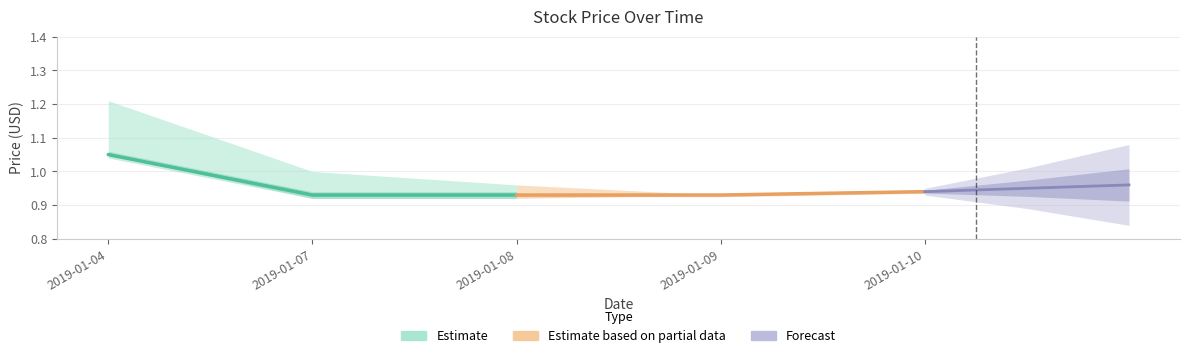

Which label corresponds to the largest value in the chart?

2019-01-04